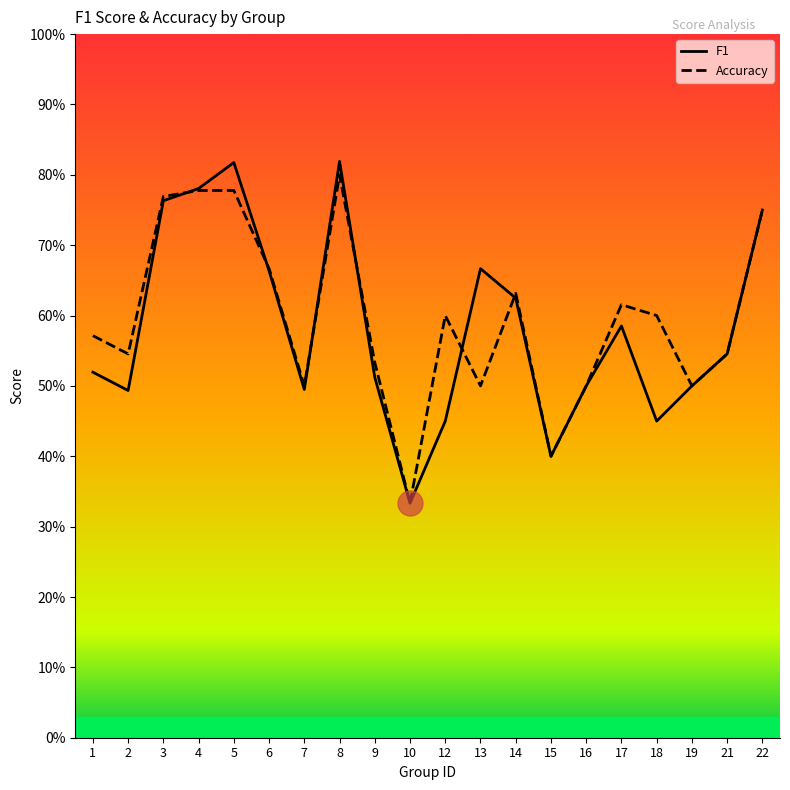

Read the f1 value at 8.

0.8